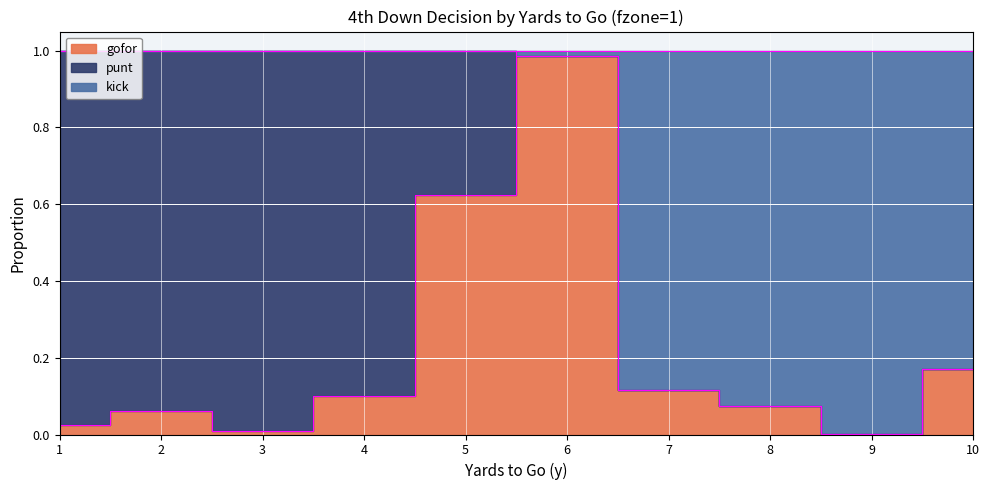

How many categories are shown in the chart?

10